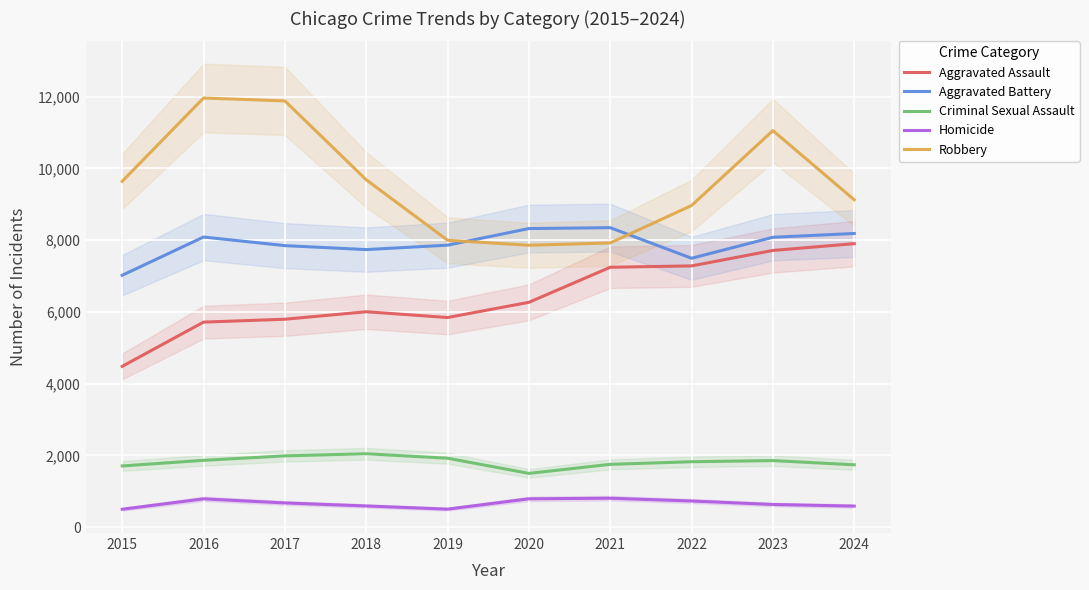

The value of Homicide at 2016 is 786. True or false?

True